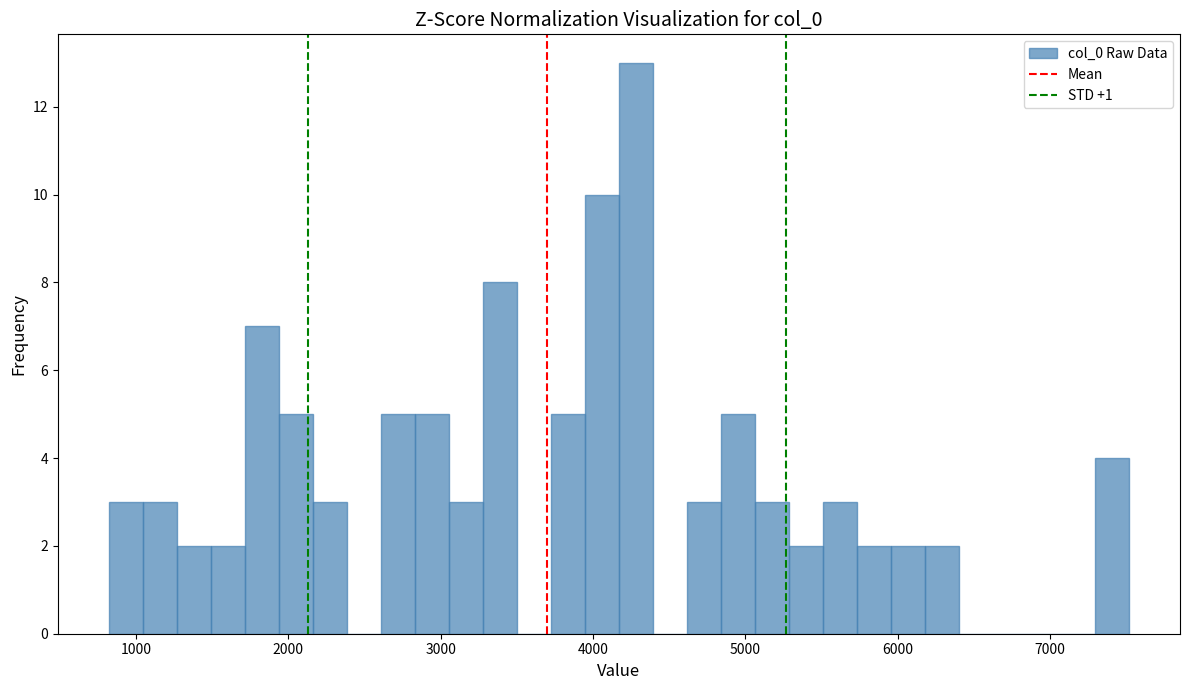

Around what value on the x-axis is the tallest bar? Give the approximate position of its centre, as read against the axis.

4300